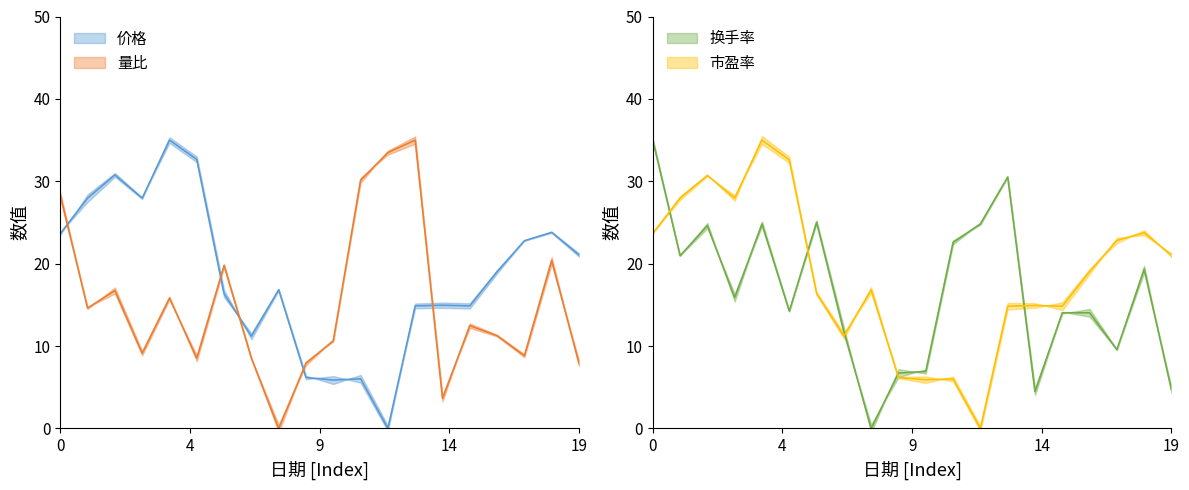

What is the difference between the maximum and minimum values in the 量比 series?

35.0